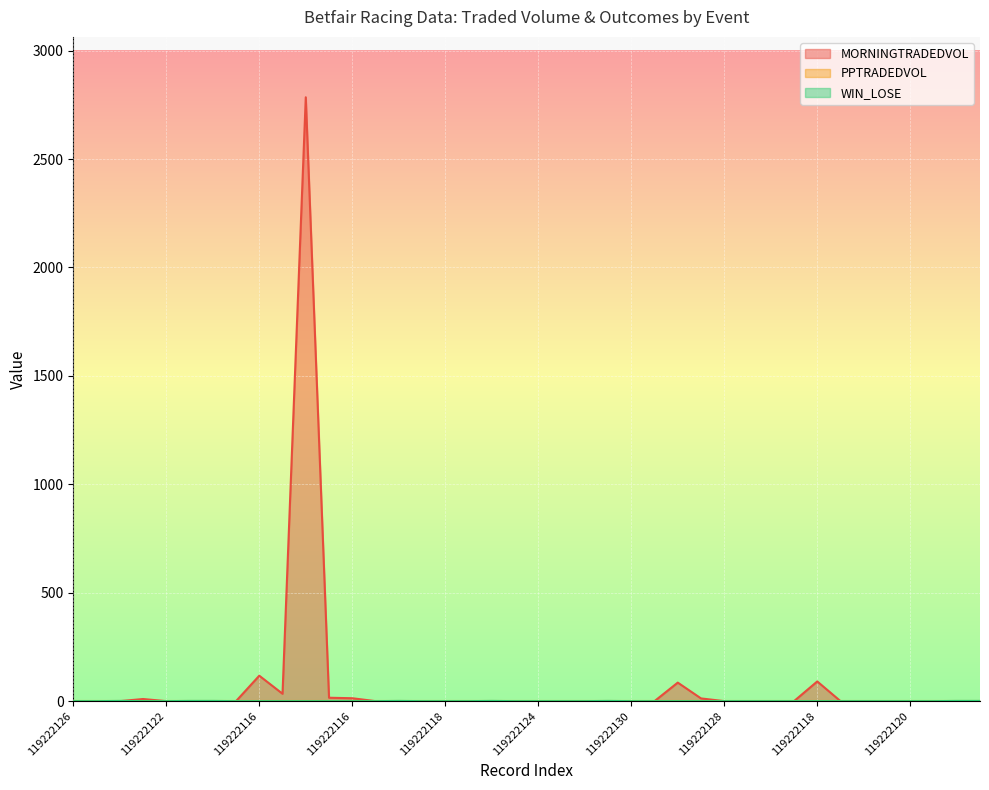

How many WIN_LOSE values are between 0 and 1?

40